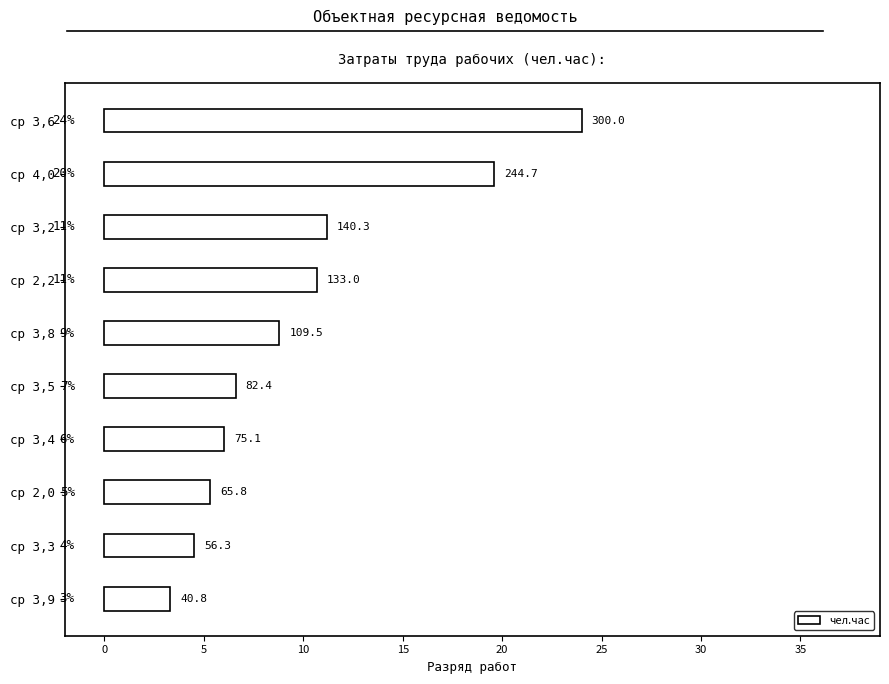

How many bars are there in total?

10